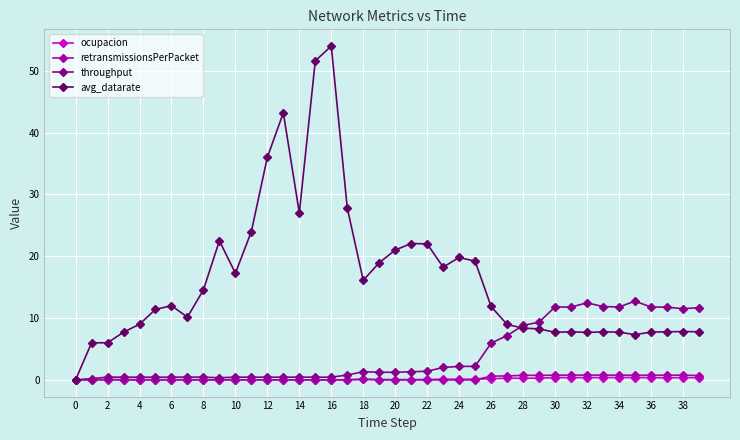

Which series has the largest total across all categories?

avg_datarate